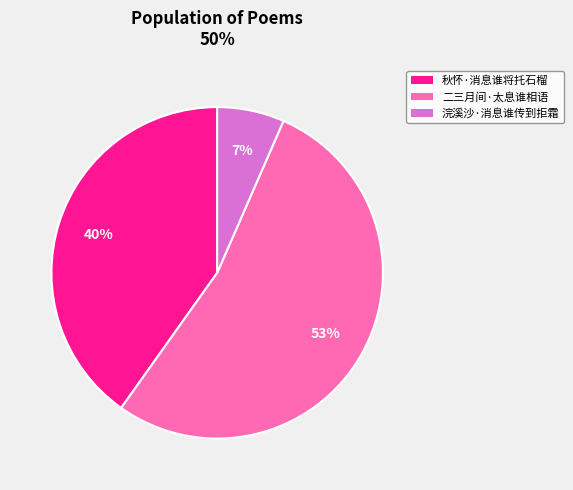

True or false: 浣溪沙·消息谁传到拒霜 accounts for 7% of the total.

True